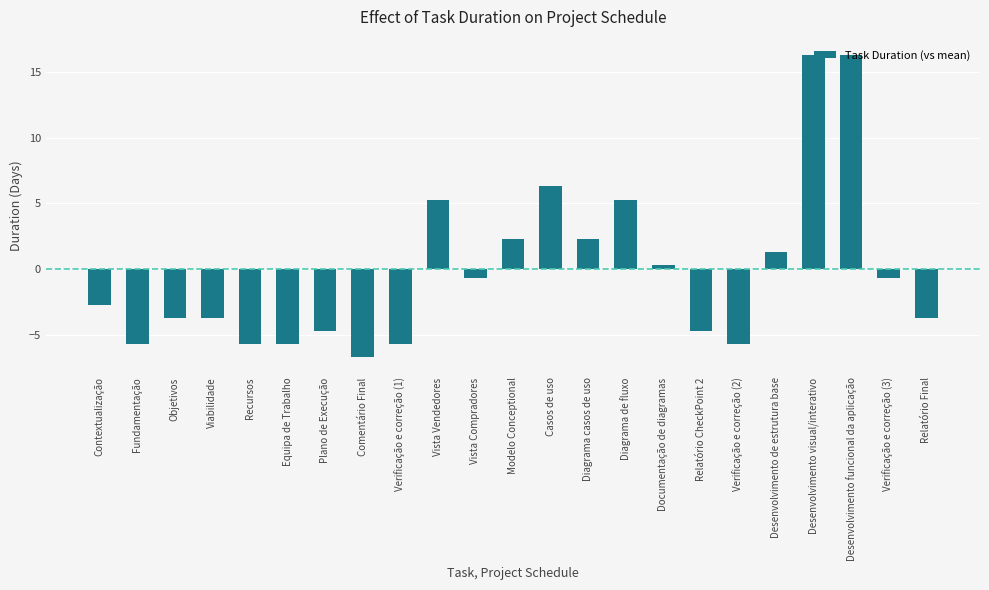

Which label corresponds to the smallest value in the chart?

Comentário Final